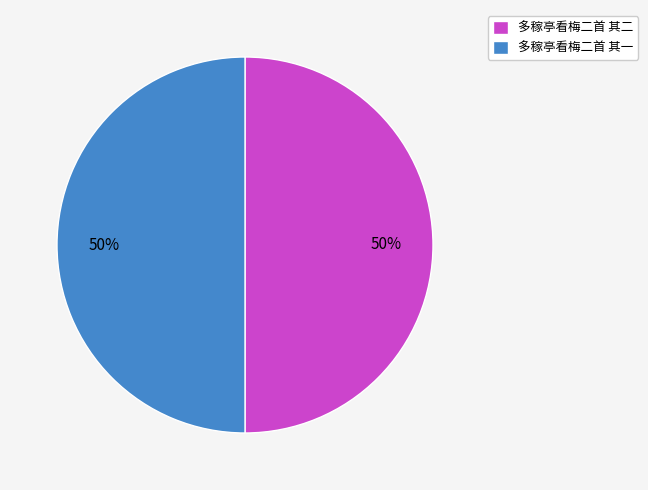

Is the sum of 多稼亭看梅二首 其二 and 多稼亭看梅二首 其一 greater than half?

Yes